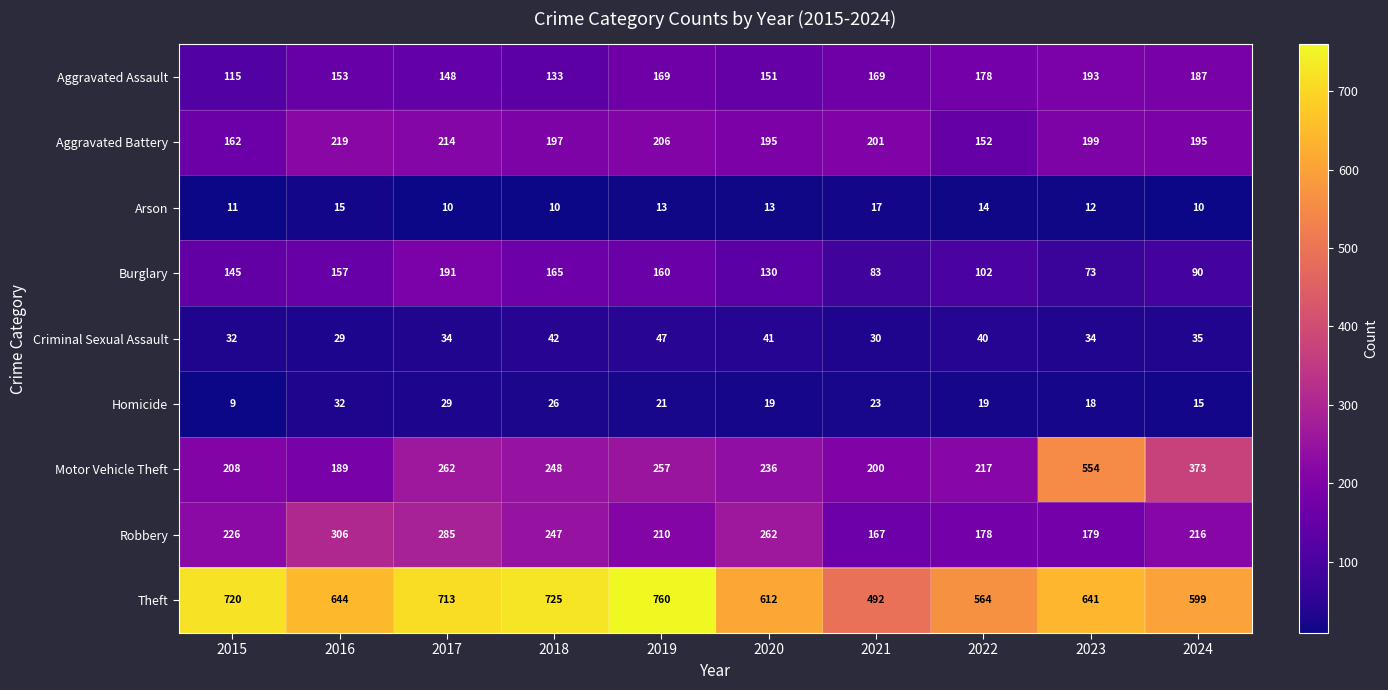

List the series in order of their peak value, lowest first.

Arson, Homicide, Criminal Sexual Assault, Burglary, Aggravated Assault, Aggravated Battery, Robbery, Motor Vehicle Theft, Theft